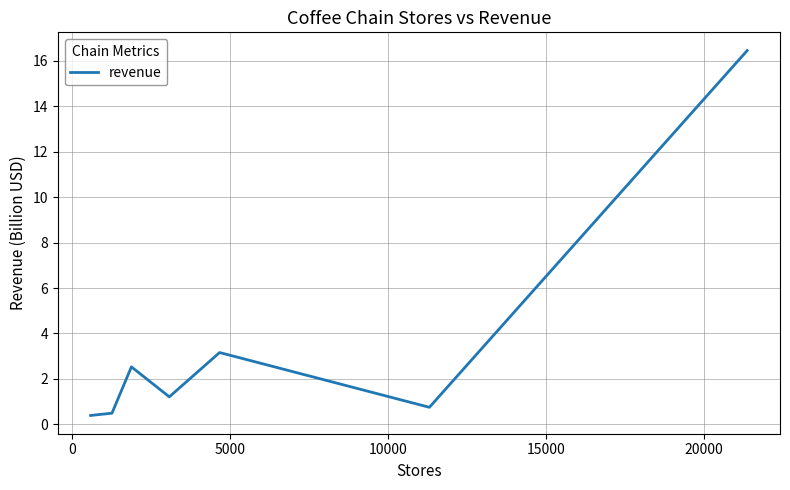

How many lines are shown in the chart?

1